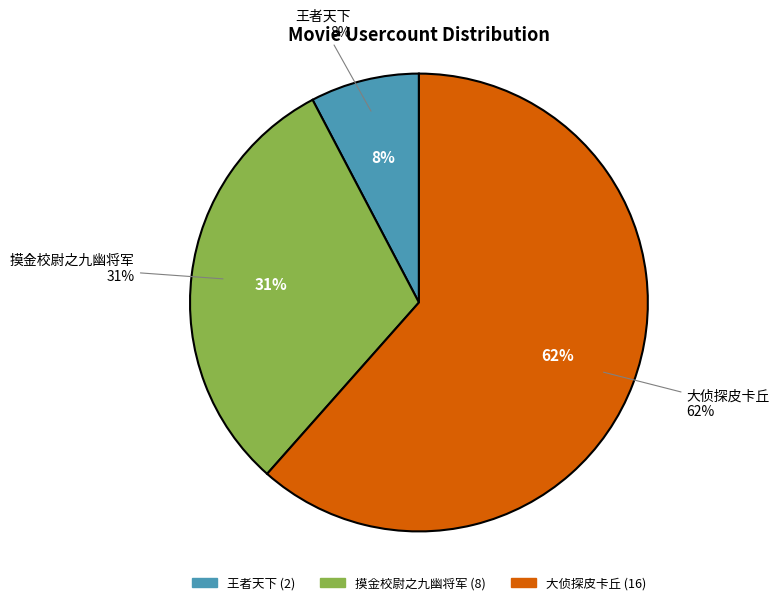

What is the change in value from 摸金校尉之九幽将军 to 大侦探皮卡丘?

+8